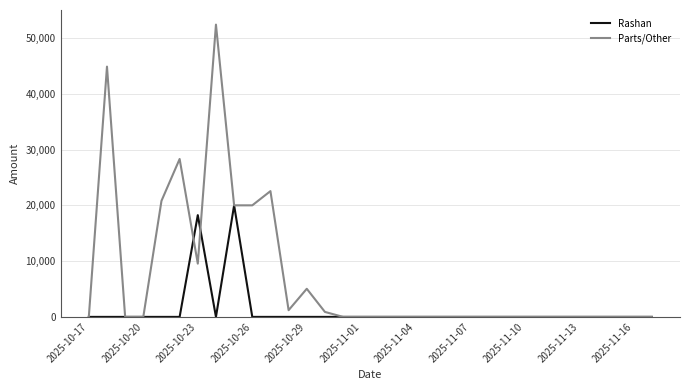

How many values in the Rashan series exceed 0?

2